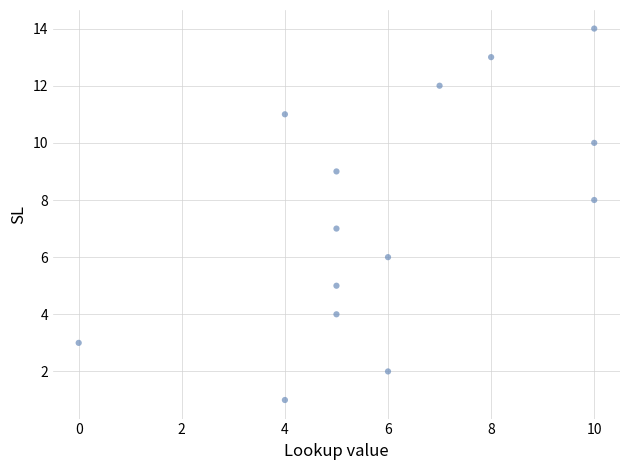

What is the range of X values (max minus min)?

10